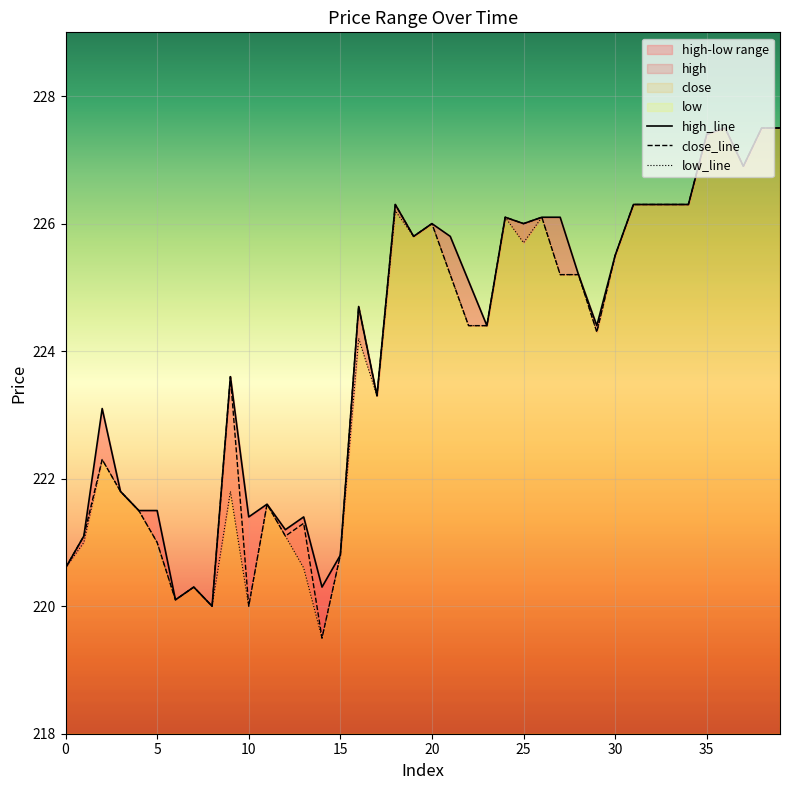

Rank the series at 17 from highest to lowest value.

high, close, low